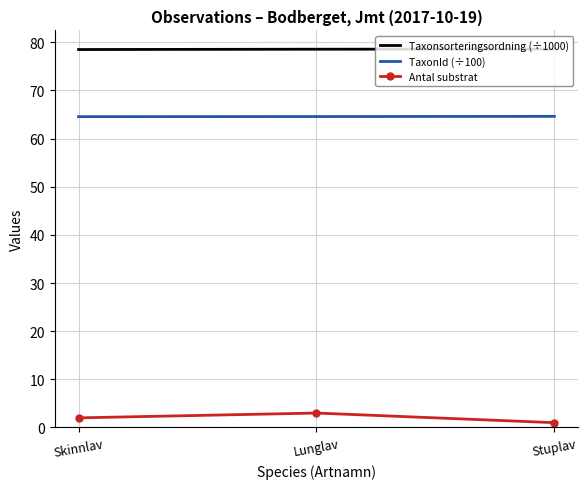

Read the Antal substrat value at Skinnlav.

2.0